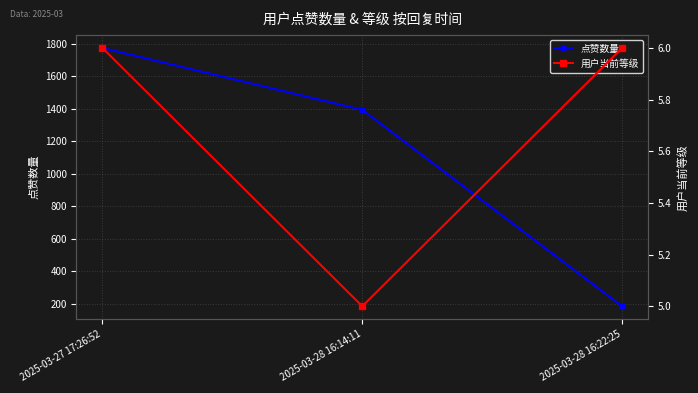

Count the 用户当前等级 values in the range 5 to 6.

3